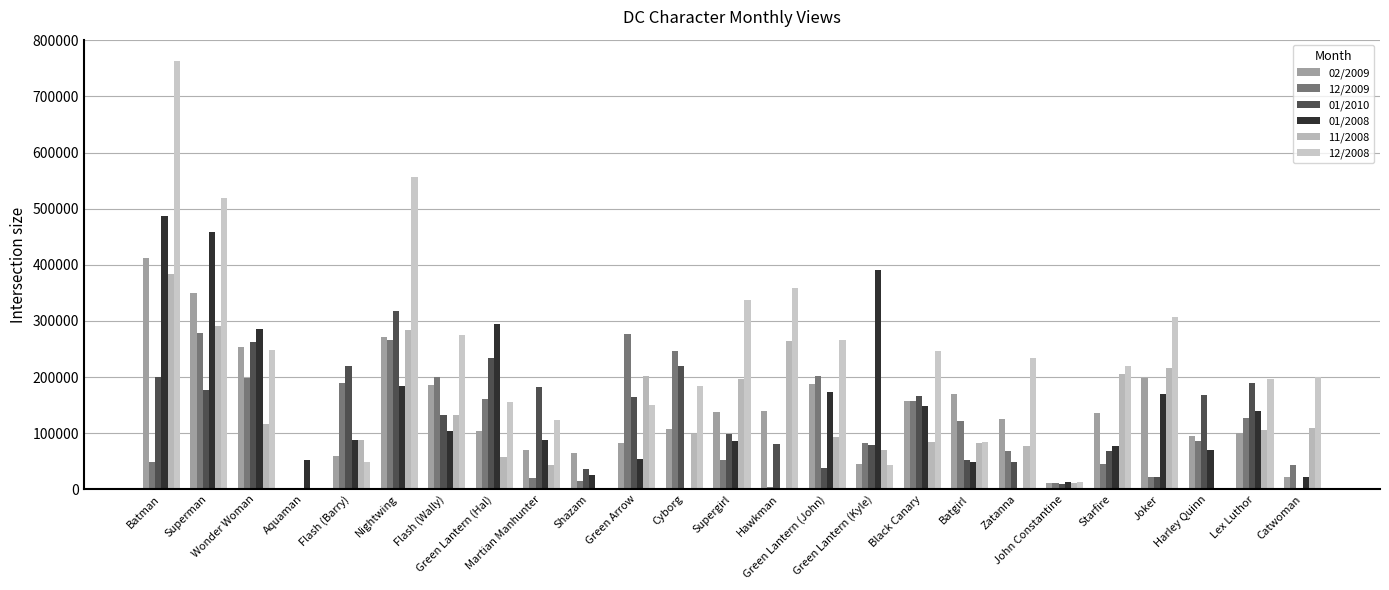

Is it true that 02/2009 equals 395987 at Nightwing?

False